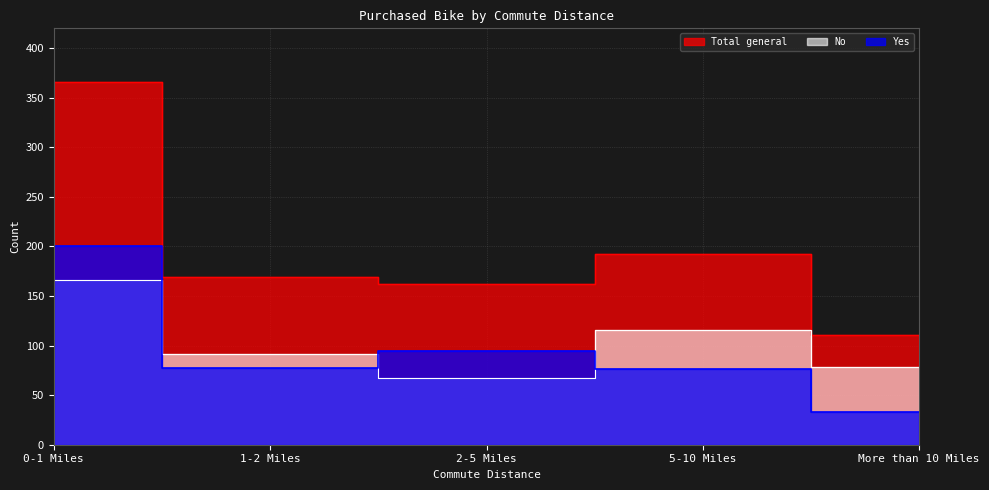

How many interior local peaks does the No series have?

1